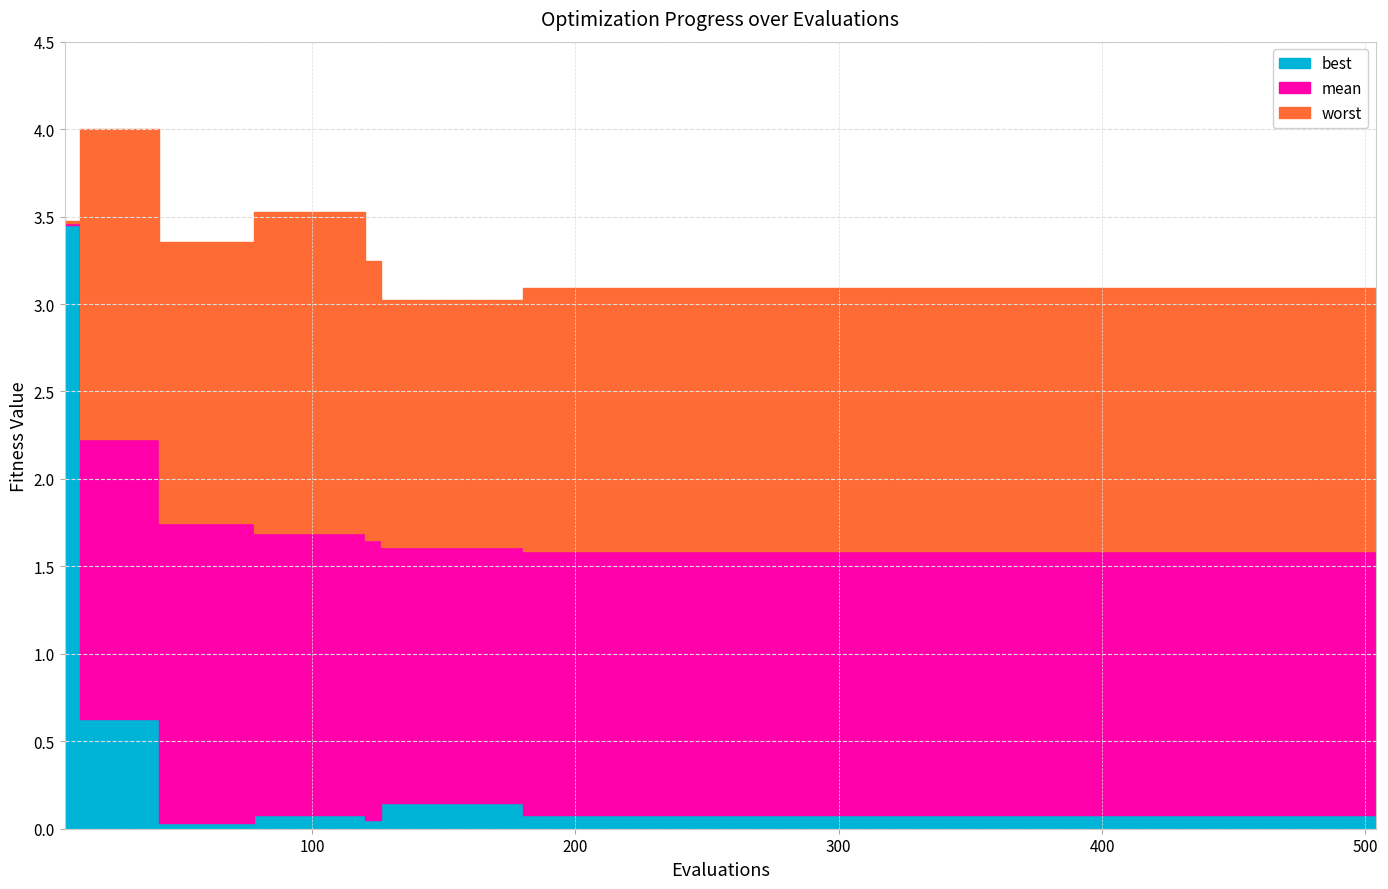

Reading left to right, what are all the values shown in this chart?

best: 3.5	0.6	0.0	0.1	0.1	0.1	0.1	0.1	0.1	0.1	0.1	0.1	0.1
mean: 3.5	2.2	1.7	1.7	1.7	1.6	1.6	1.6	1.6	1.6	1.6	1.6	1.6
worst: 3.5	4.0	3.4	3.5	3.2	3.0	3.1	3.1	3.1	3.1	3.1	3.1	3.1